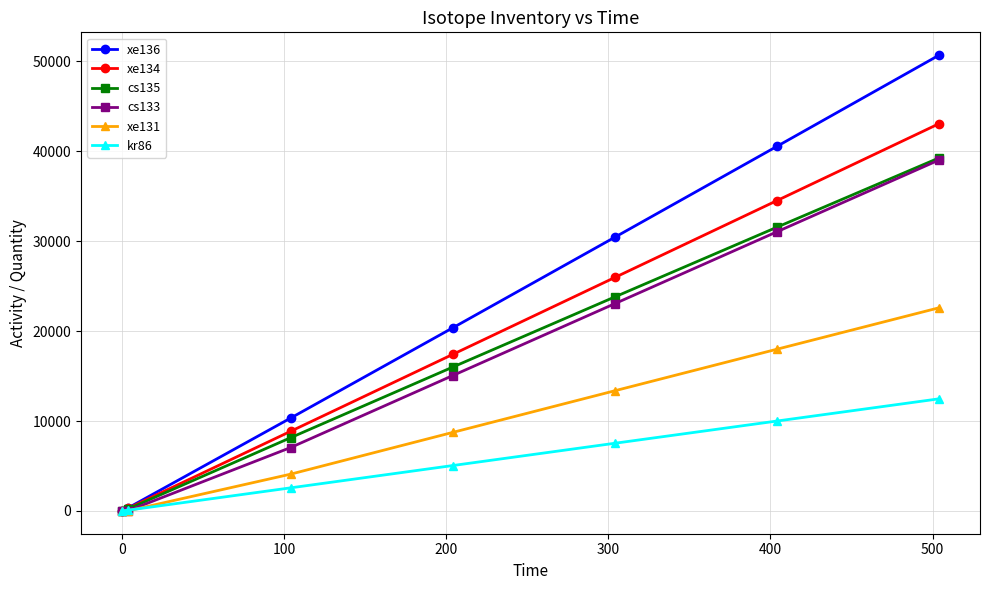

What is the value of the cs135 point at the 4th from the left?

15998.2